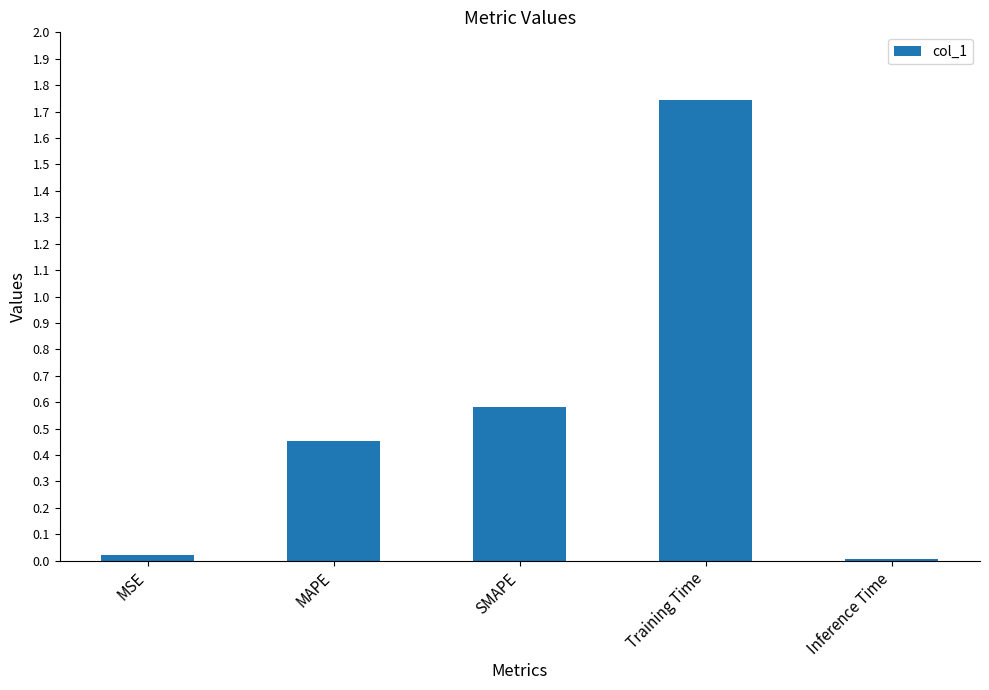

What is the change in value from SMAPE to Training Time?

+1.2